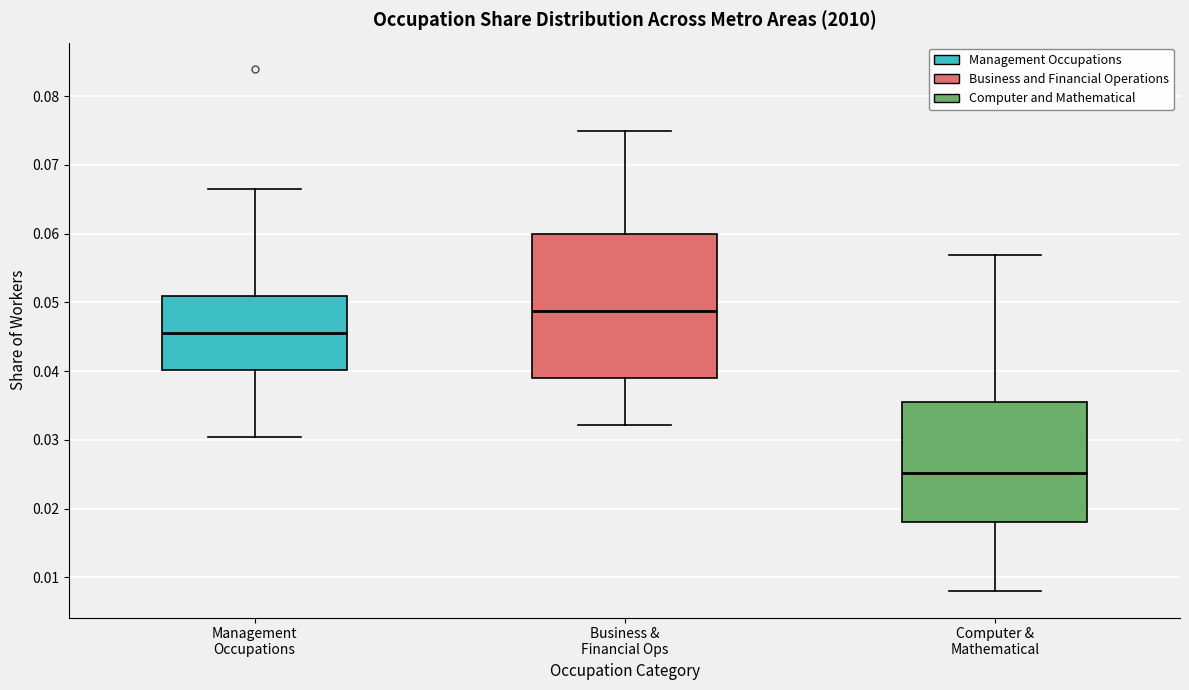

Where is the upper edge of the box for Management Occupations on the y-axis? The values are not printed on the chart, so give them approximately, as read against the axis.

0.051